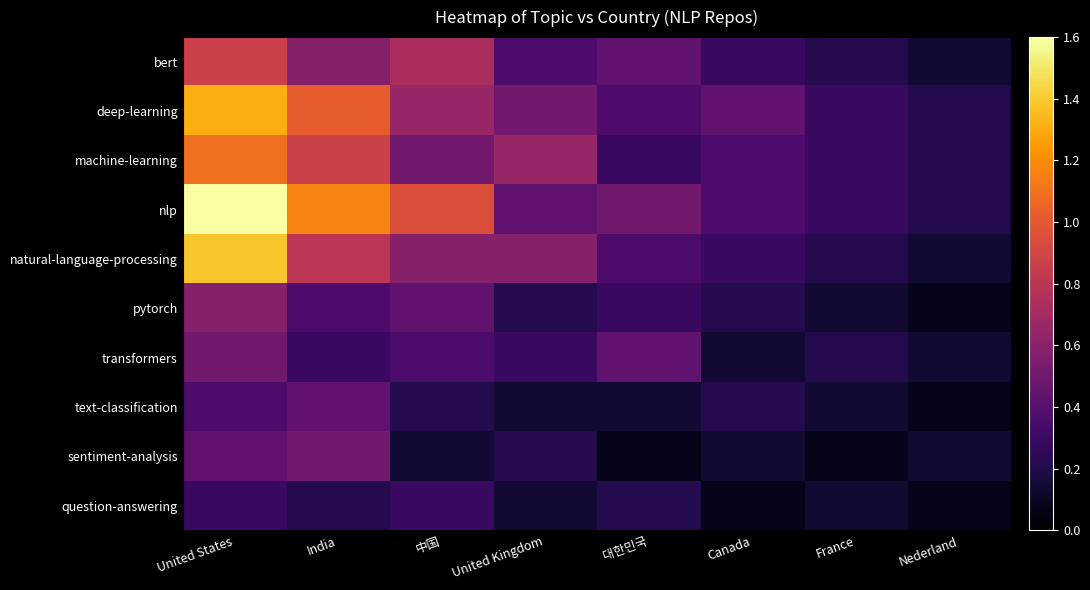

At how many categories does at least one series exceed 0?

8